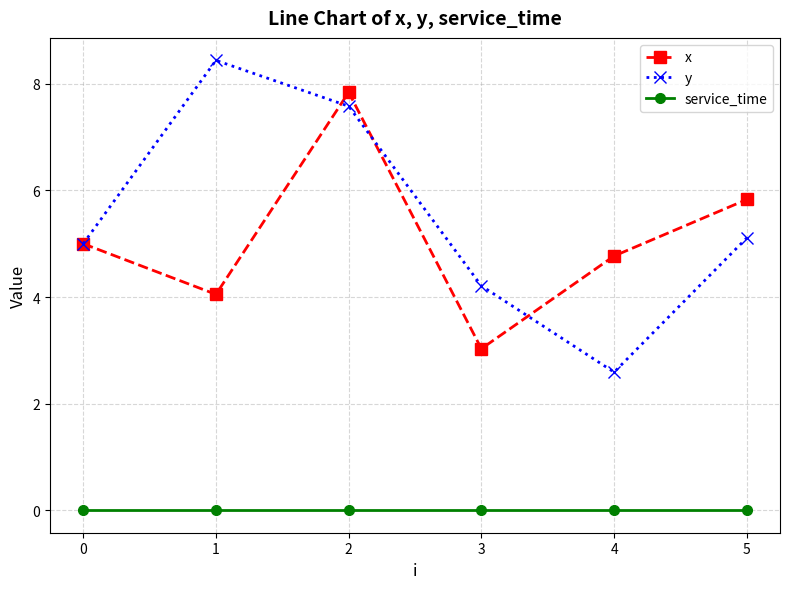

In x, how many points are higher than both neighbors (excluding endpoints)?

1